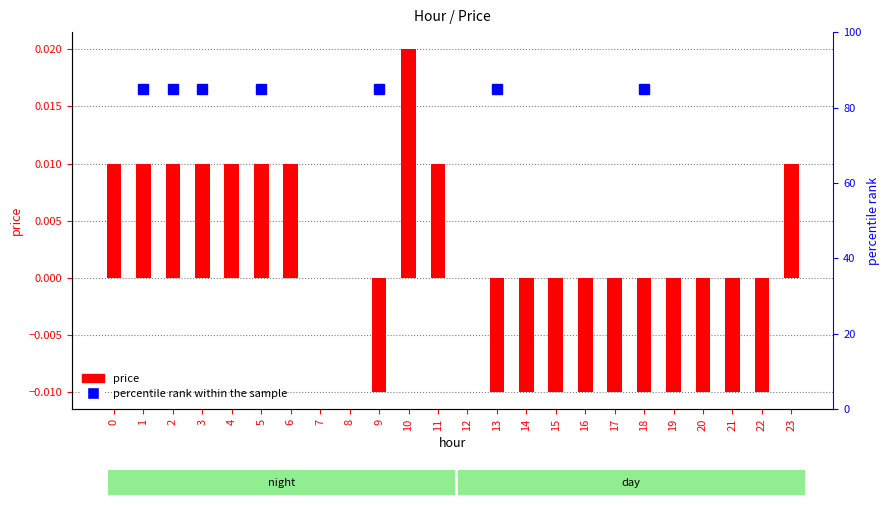

At which category does the chart reach its peak across all series?

10